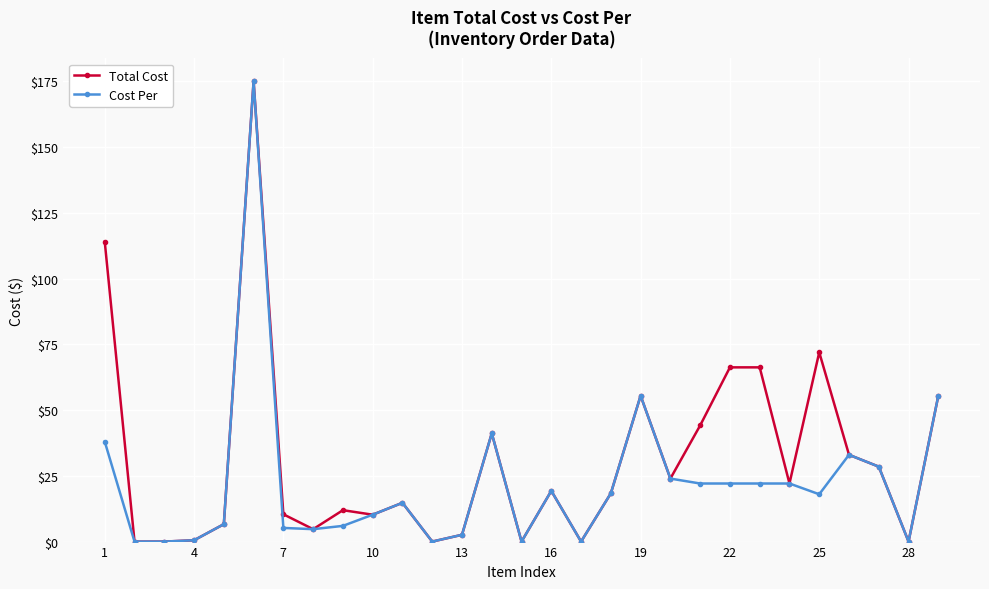

How many series are shown in this chart?

2